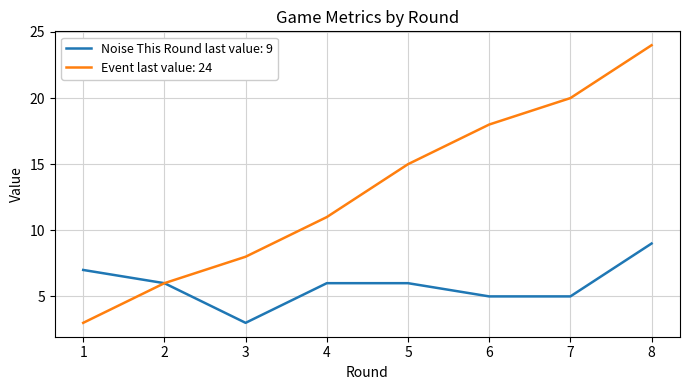

What is the greatest value displayed?

24